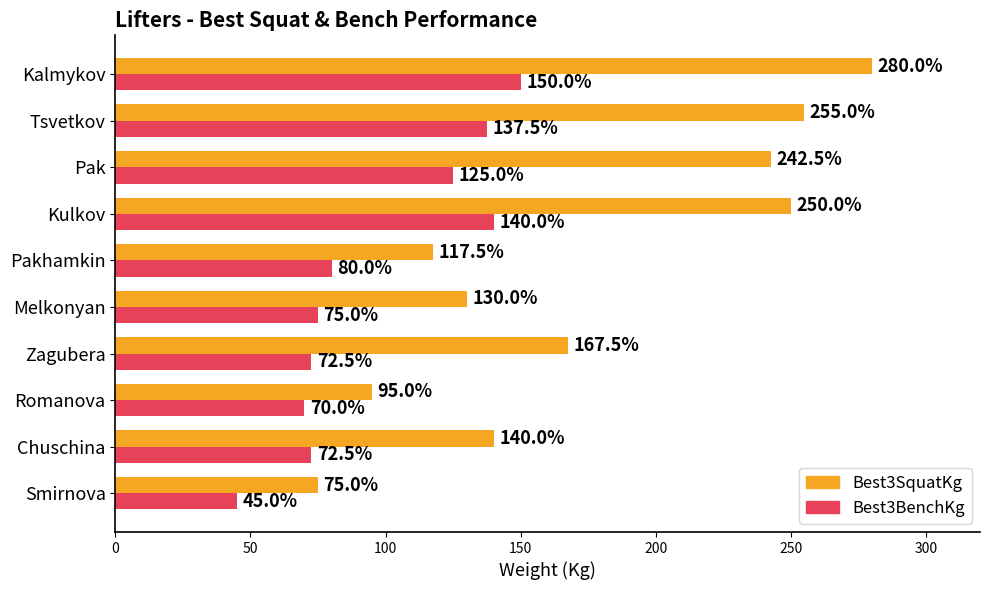

List the series in order of their overall mean, highest first.

Best3SquatKg, Best3BenchKg